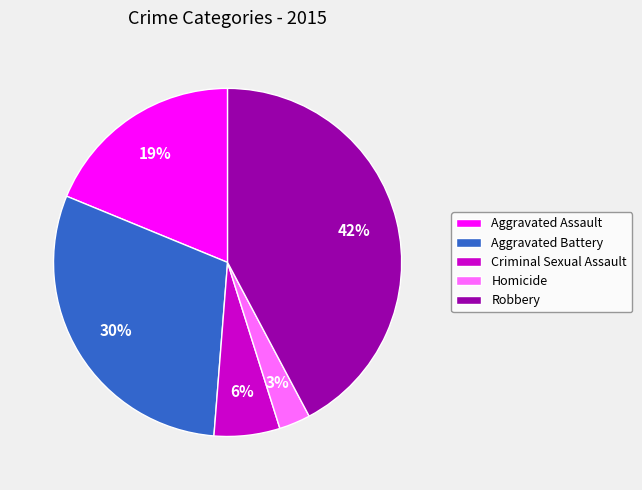

Between Aggravated Assault and Aggravated Battery, which is larger?

Aggravated Battery